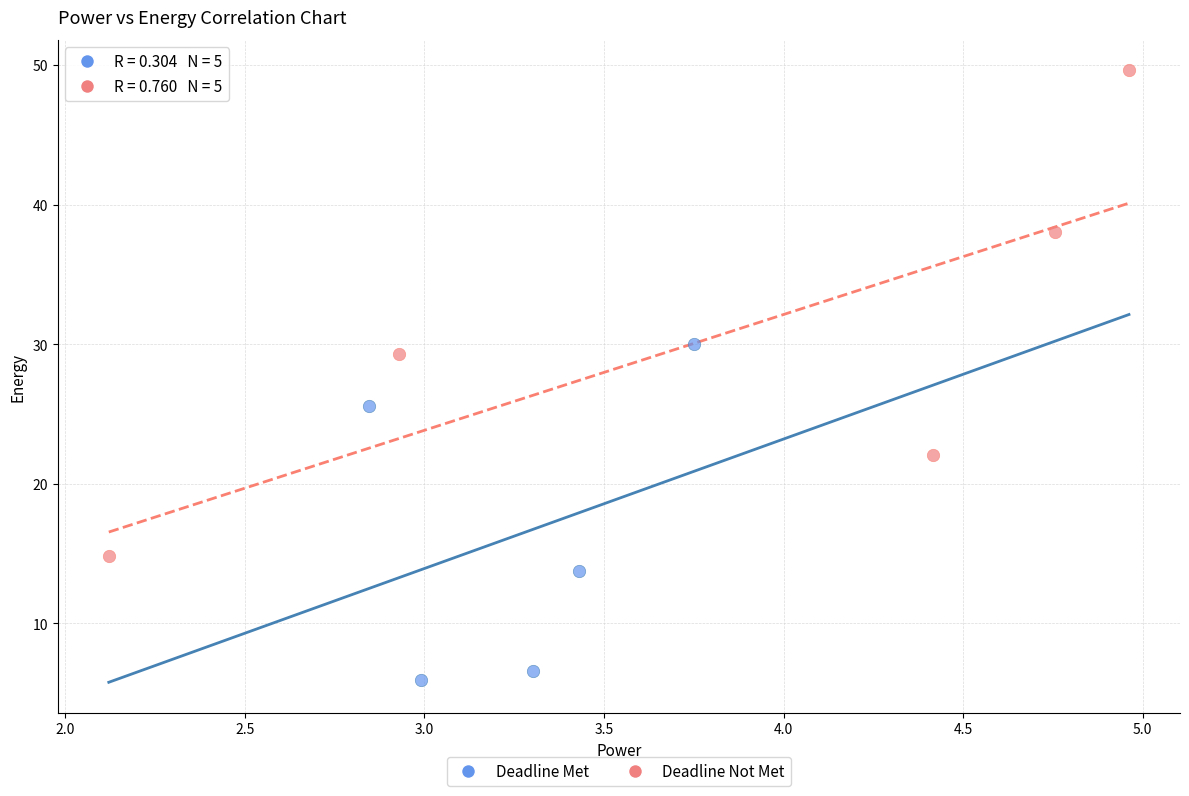

Which series has the widest spread of Y values?

Deadline Not Met